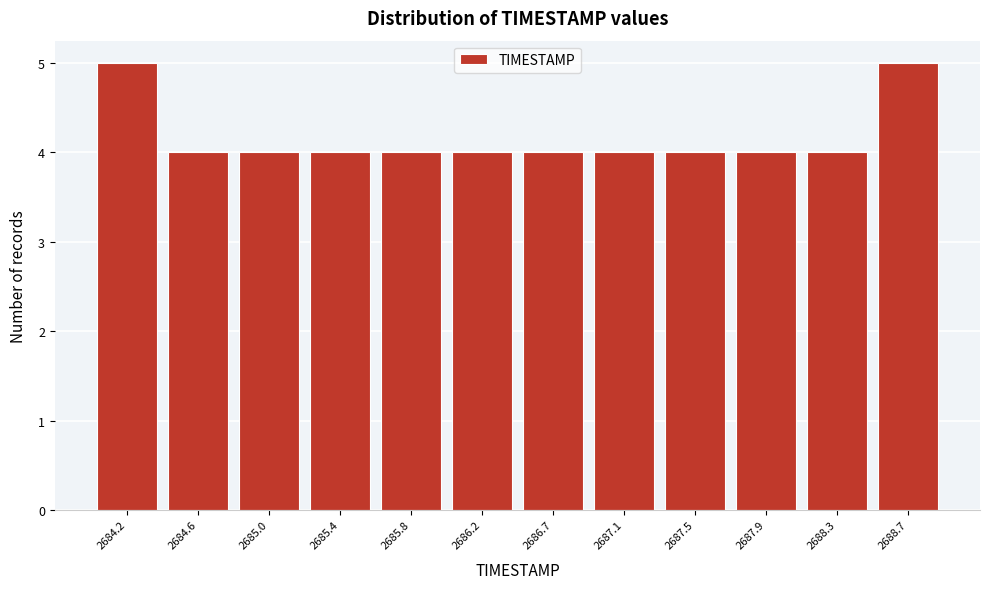

How tall is the bar that spans 2686.05 to 2686.45 on the x-axis? Neither the bar edges nor the heights are printed on the chart, so give them approximately, as read against the axes.

4